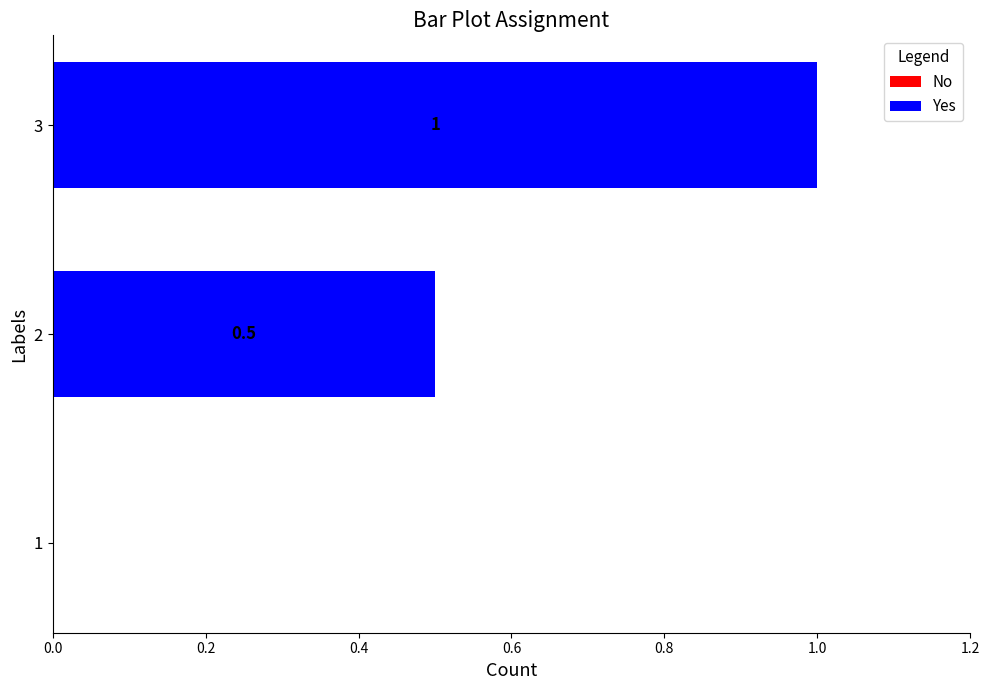

Reading bottom to top, transcribe all the data shown in this chart.

1=0.0	2=0.5	3=1.0